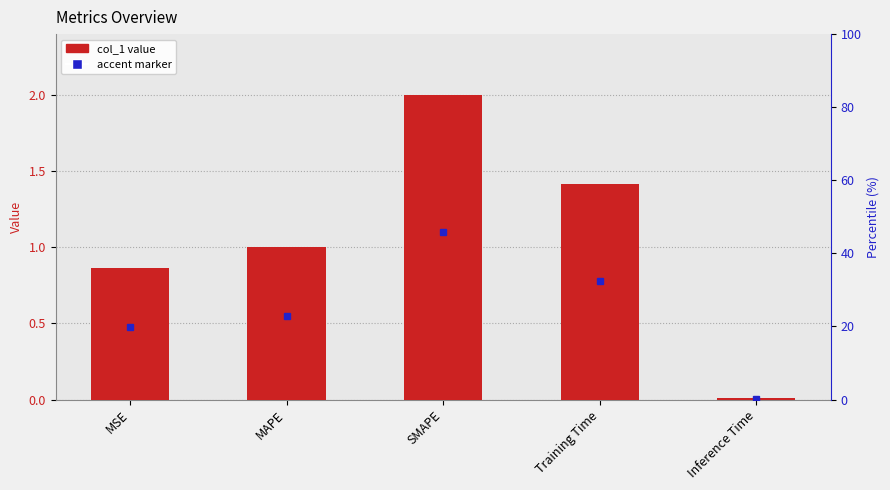

How many categories are shown in the chart?

5